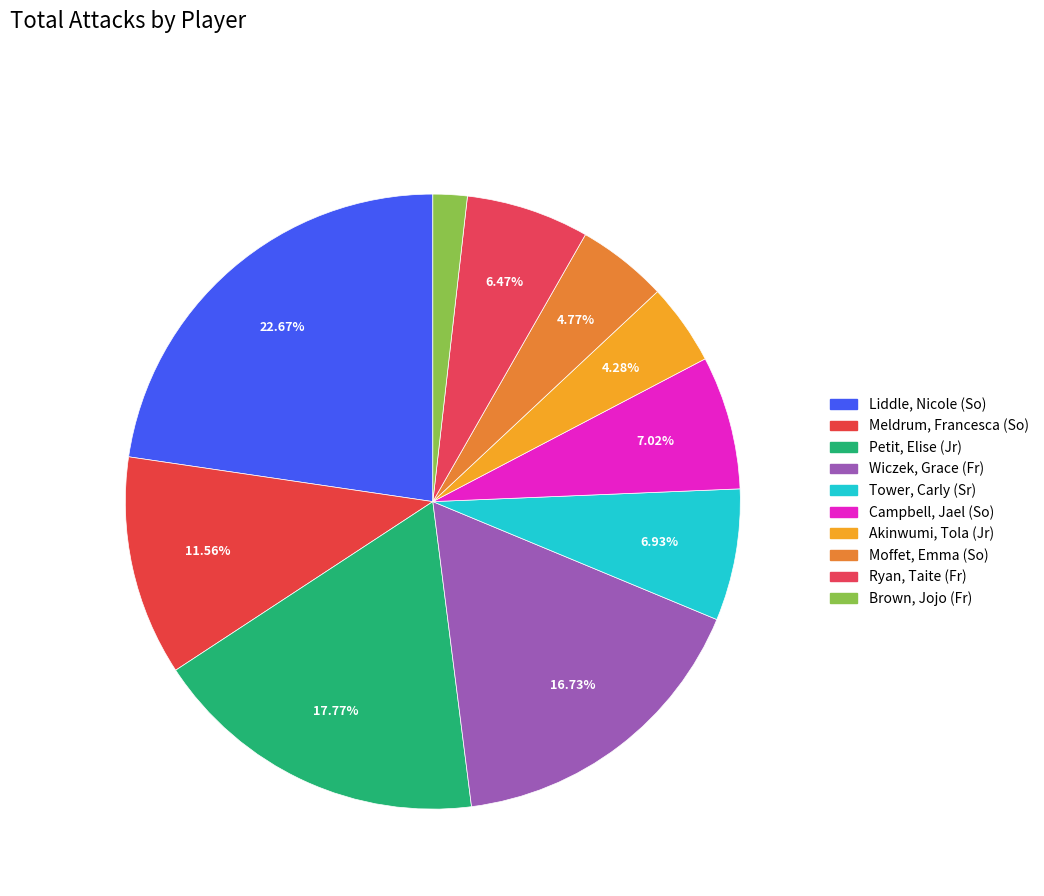

To the nearest percent, what is the difference between the Petit, Elise (Jr) and Ryan, Taite (Fr) slice percentages?

11%